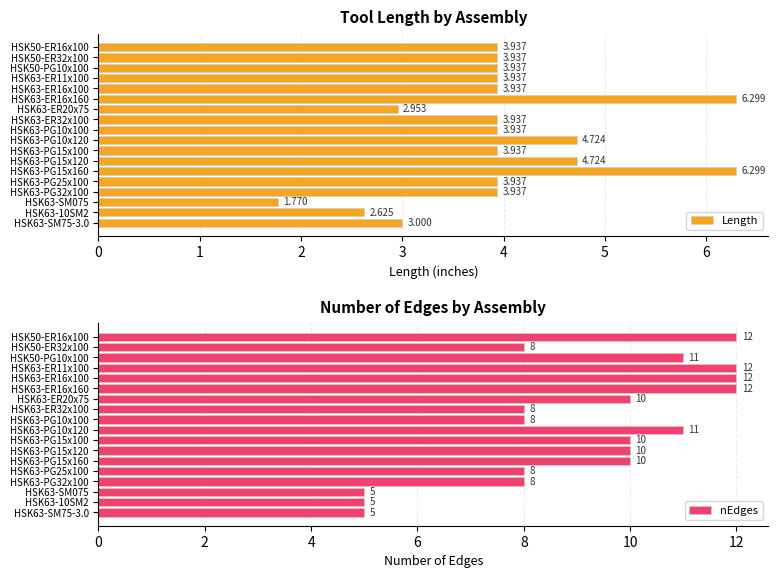

Which category has the lowest value in the Length series?

HSK63-SM075